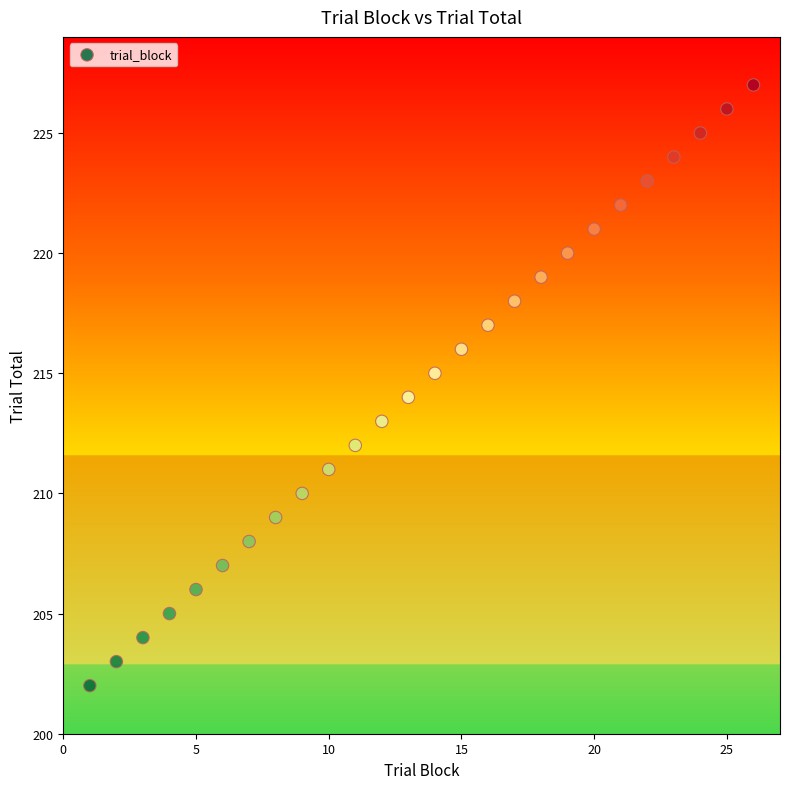

What is the range of X values (max minus min)?

25